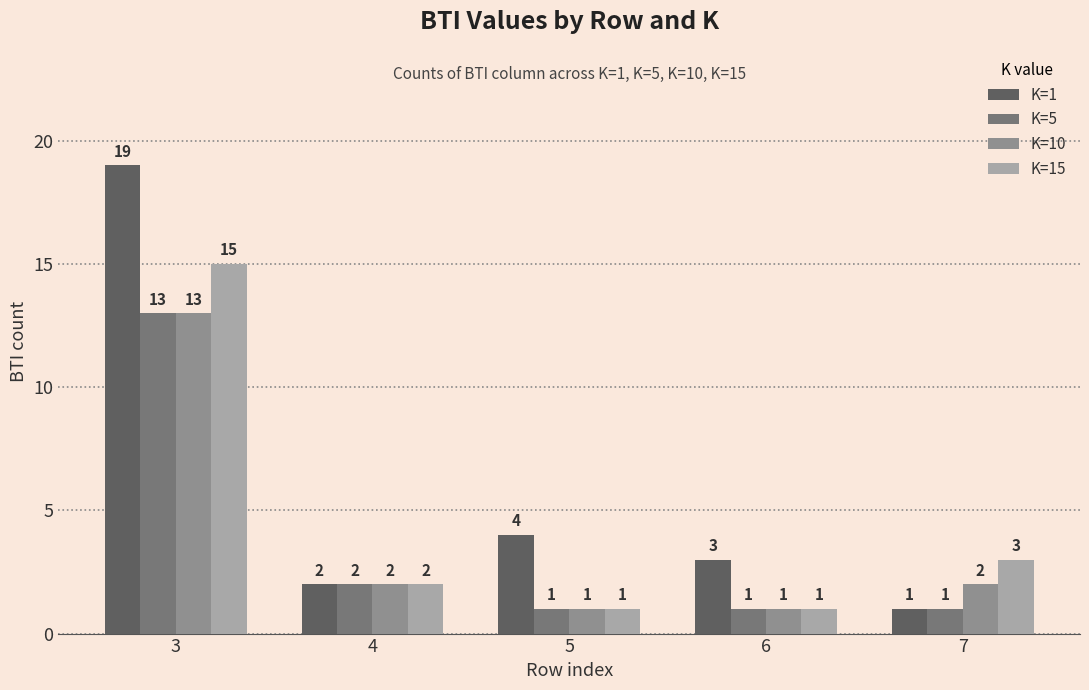

Which series changed the most between 3 and 7?

K=1